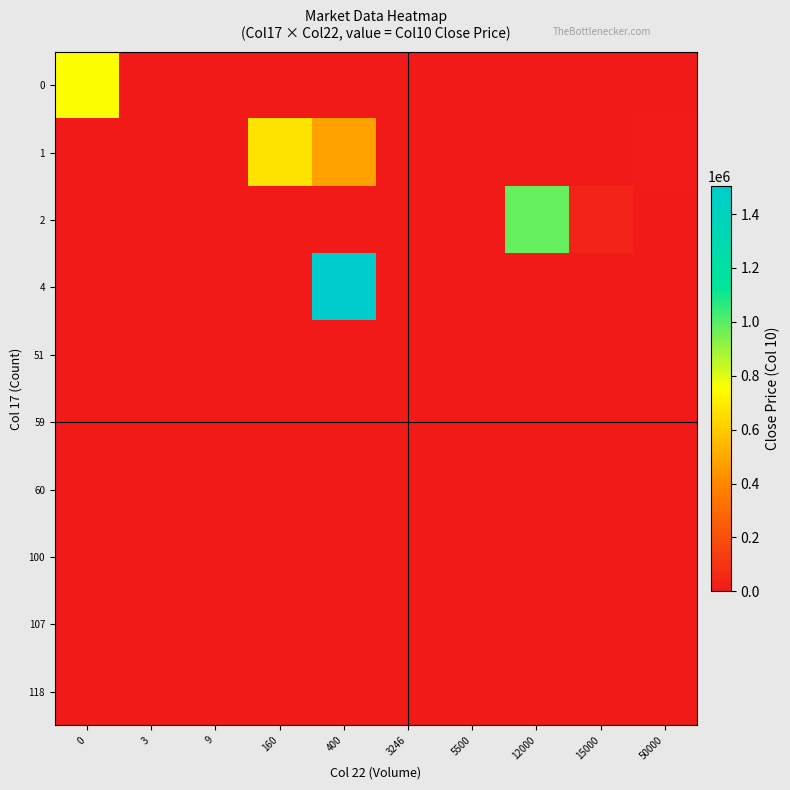

What is the spread (max minus min) of values at 0?

753090